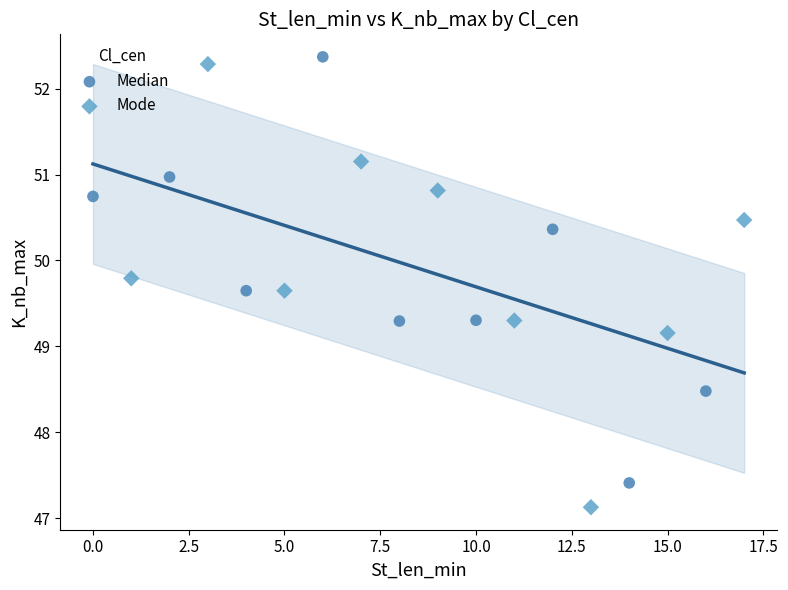

Which series contains the lowest Y value?

Mode